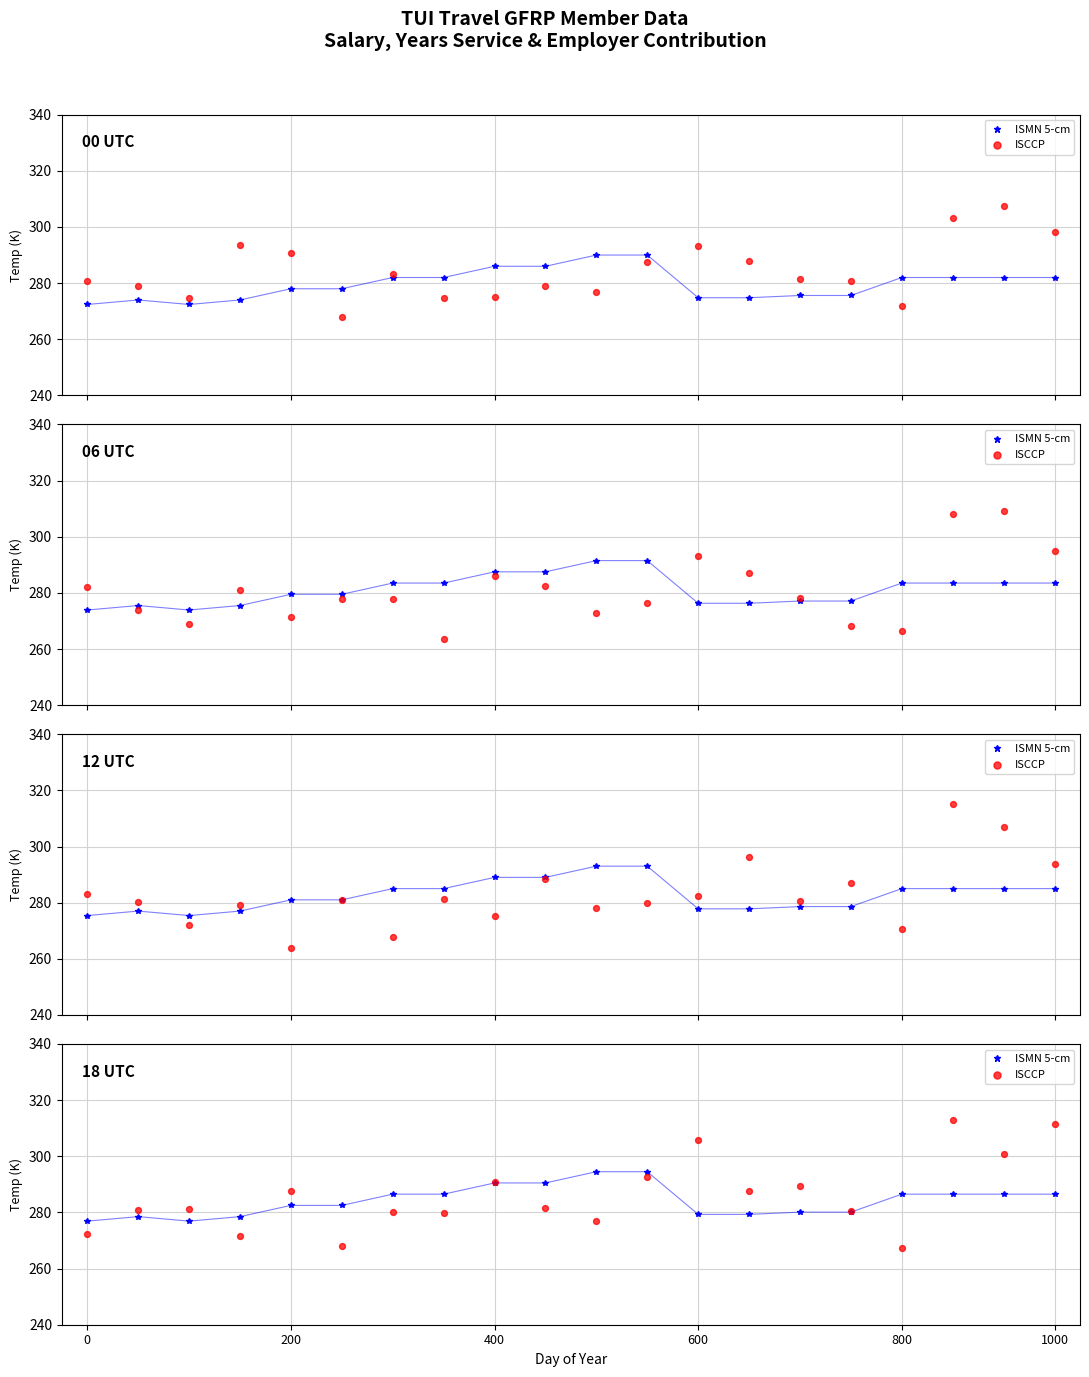

At which category is the sum across all series the highest?

17